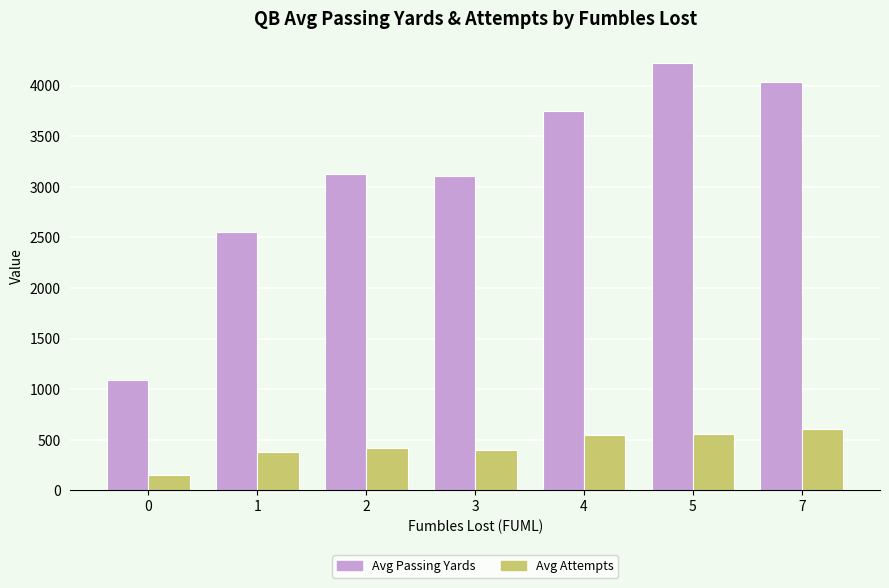

What is the average value of the Avg Passing Yards series?

3126